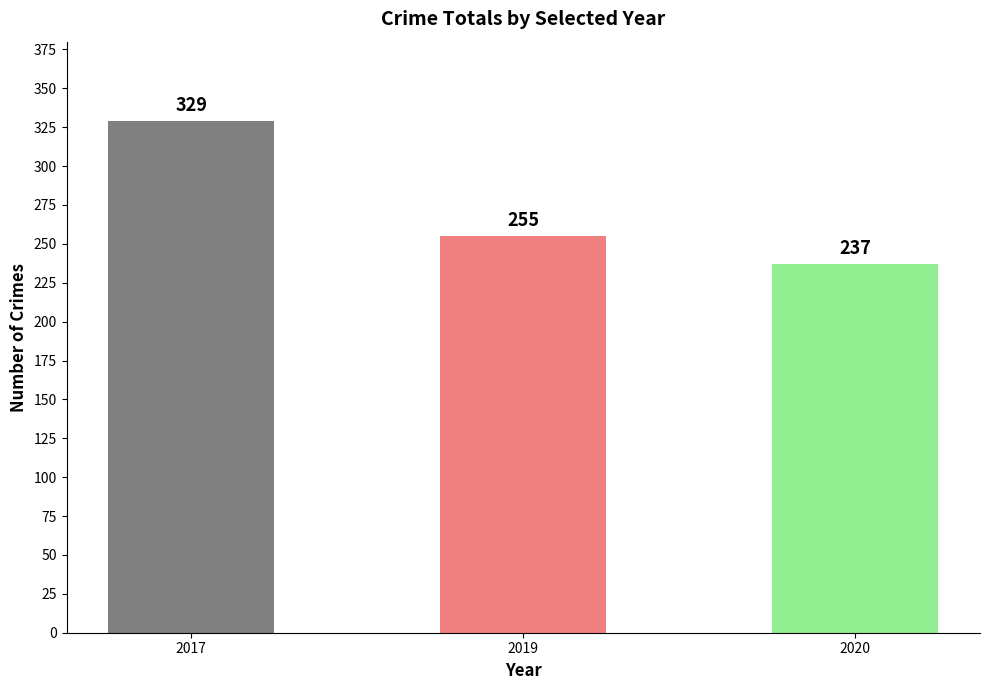

How many bars are there in total?

3